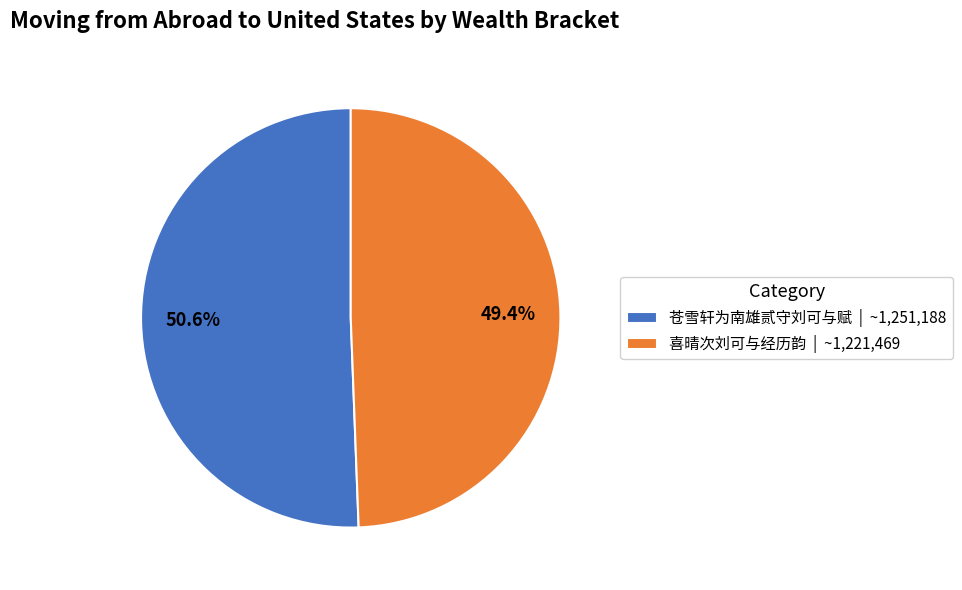

How many slices are in this pie chart?

2